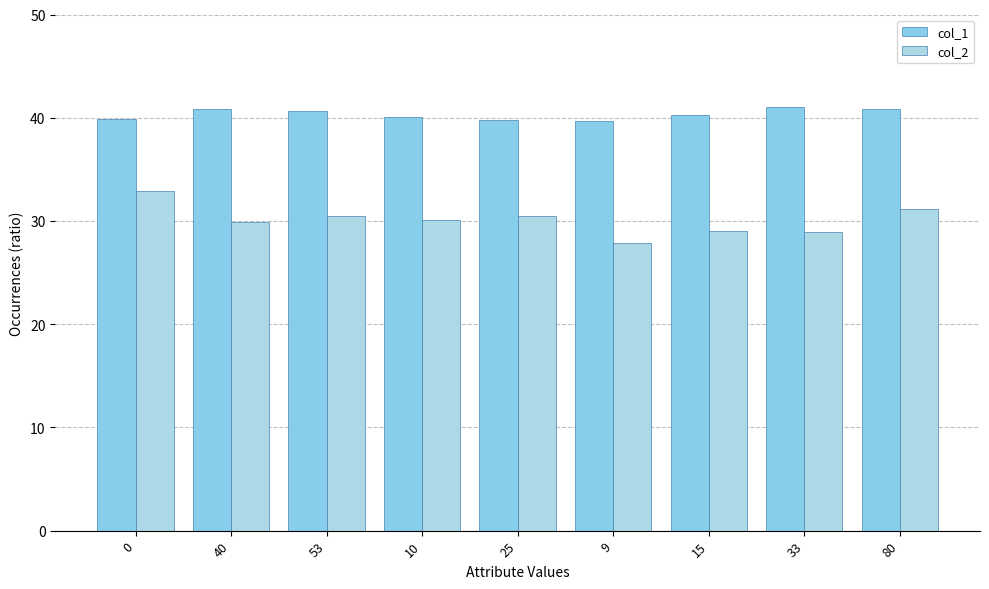

What is the minimum value shown in the chart?

27.9